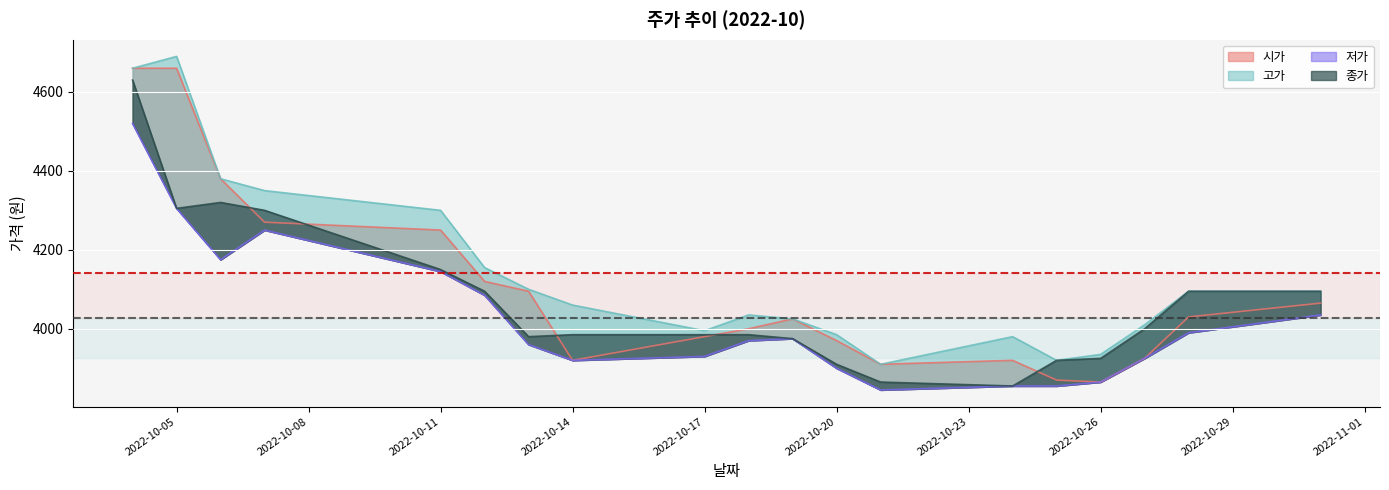

True or false: 저가 has a value of 4520 at 2022-10-04.

True